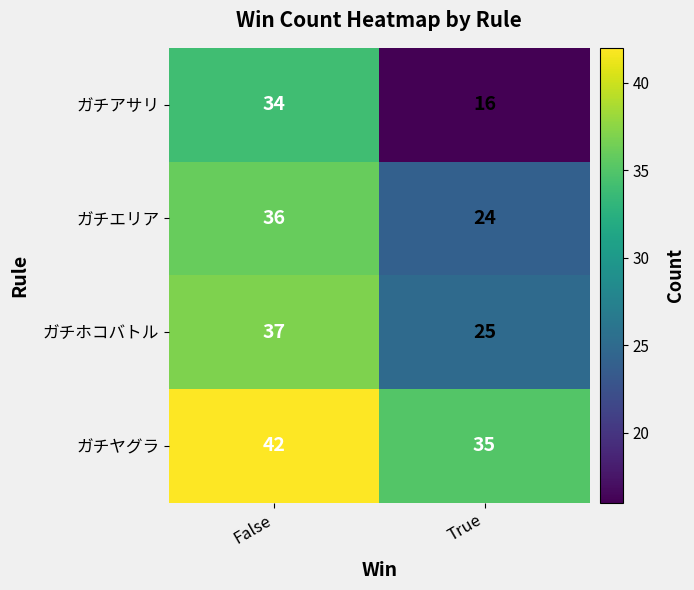

Which series has the largest range (max minus min)?

ガチアサリ